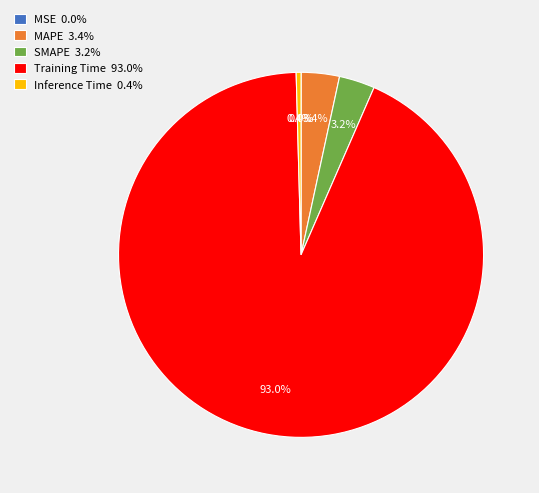

To the nearest percent, what is the difference between the MAPE and Training Time slice percentages?

90%